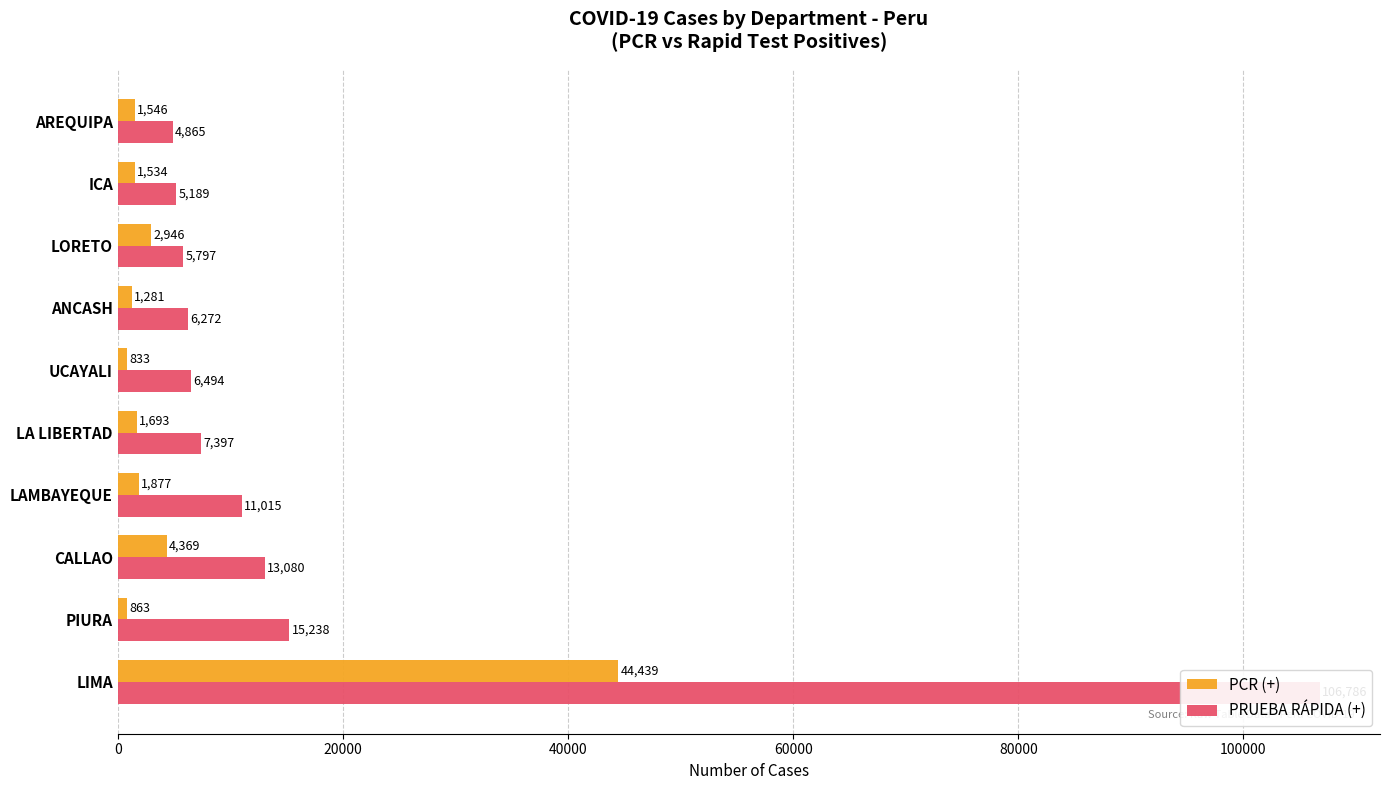

What is the value of the PRUEBA RÁPIDA (+) bar at the 3rd from the left?

13080